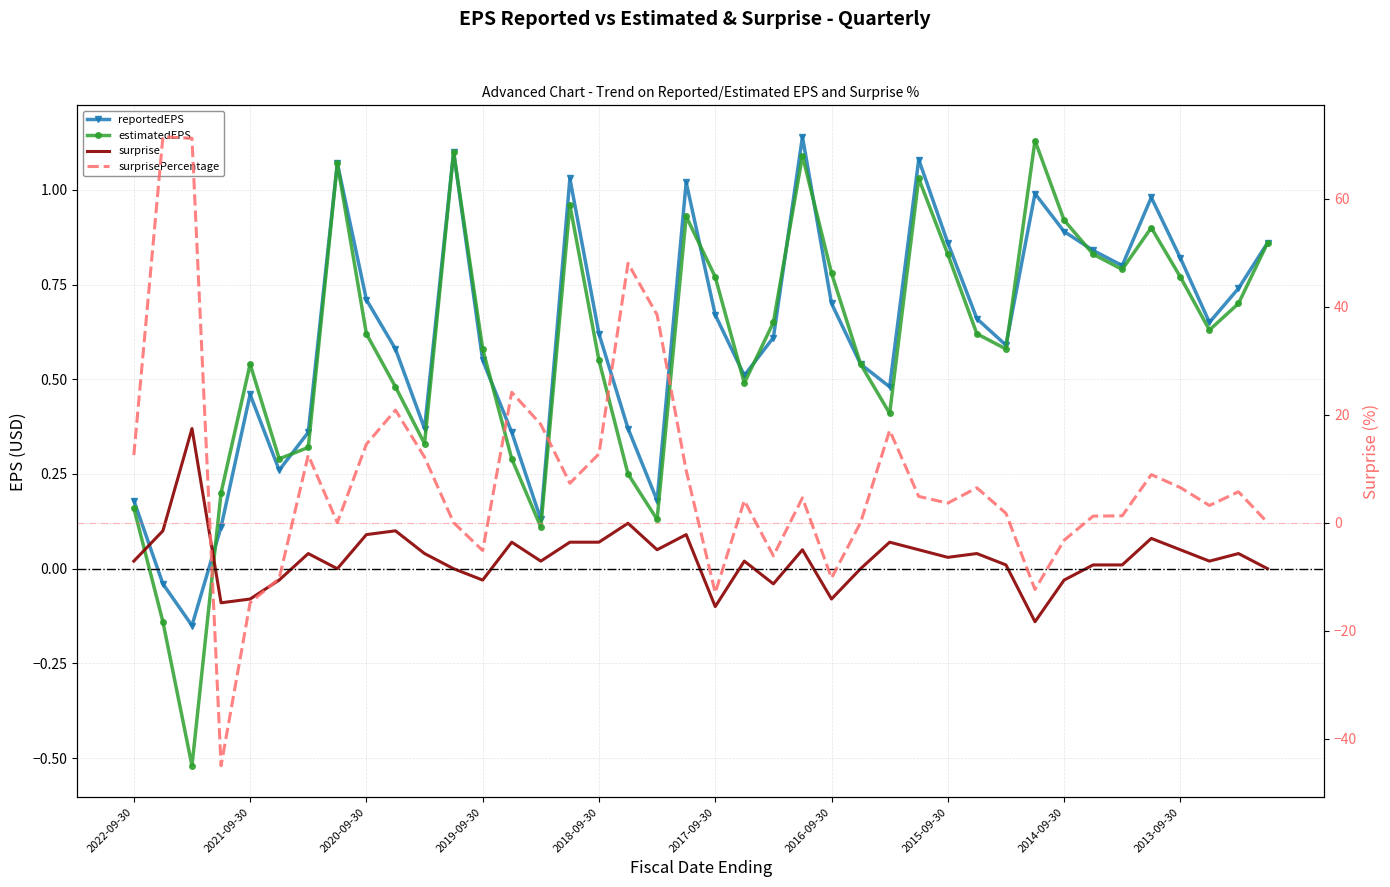

Which series changed the most between 2019-09-30 and 21?

surprisePercentage